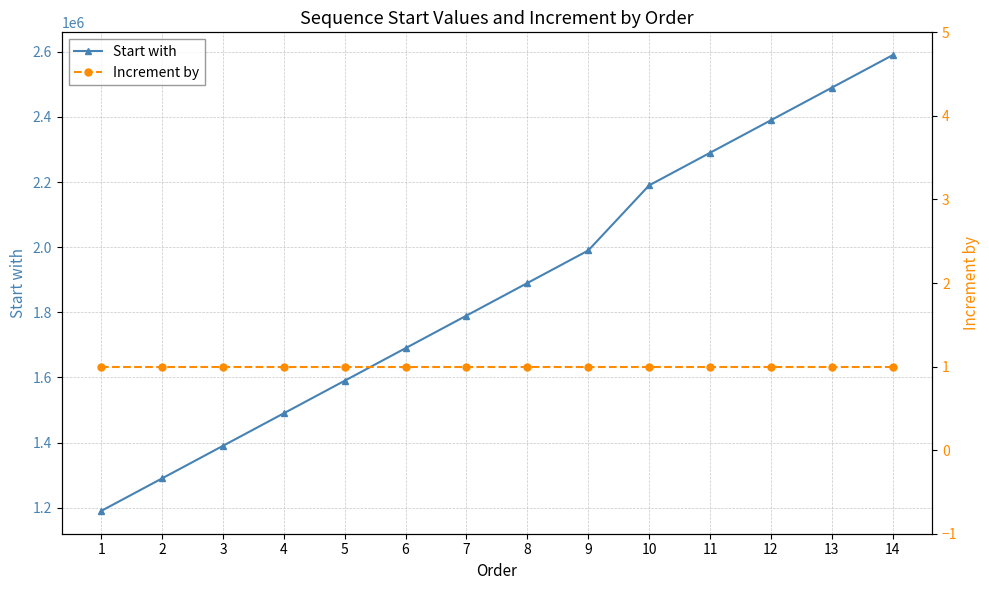

True or false: Increment by and Start with intersect in this chart.

False